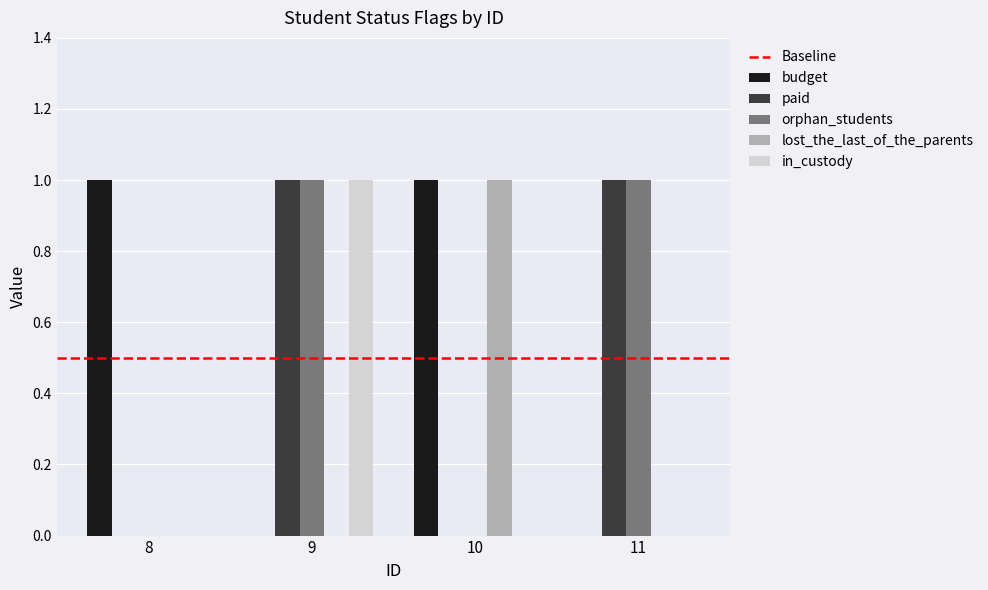

Is the value of budget at 10 greater than the value of lost_the_last_of_the_parents at 9?

Yes